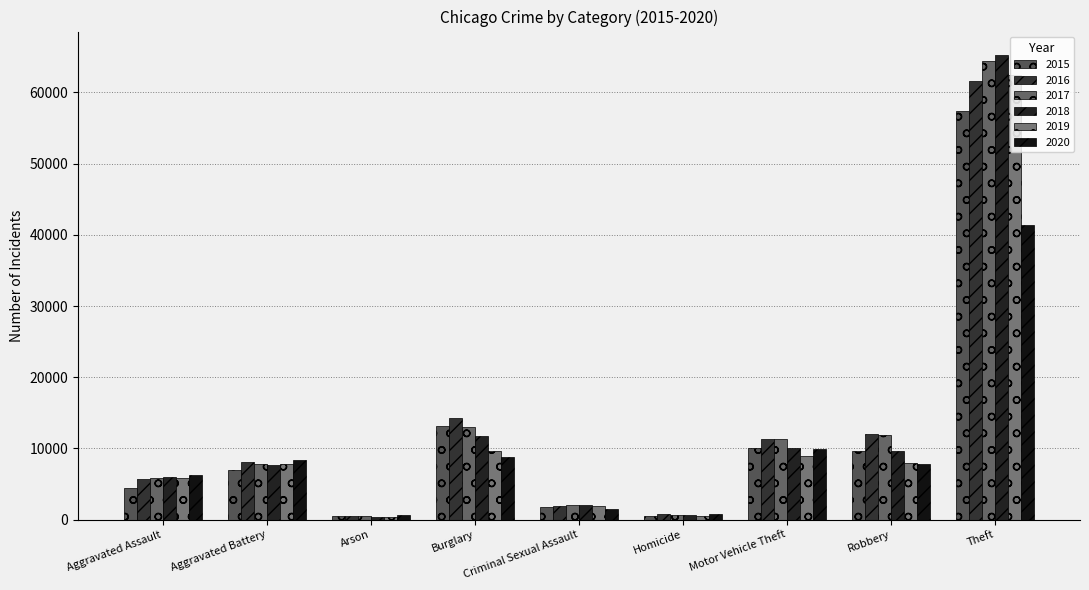

How many bars are there in total?

54